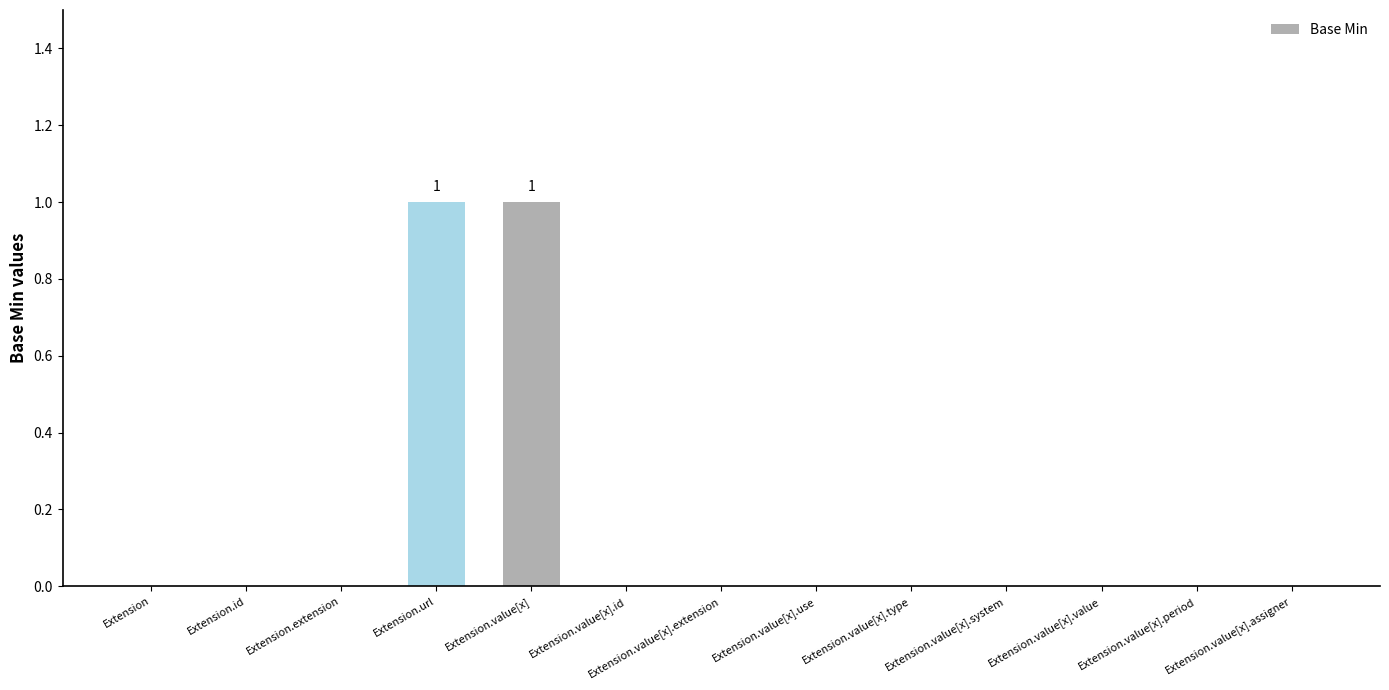

Are the bars horizontal?

No